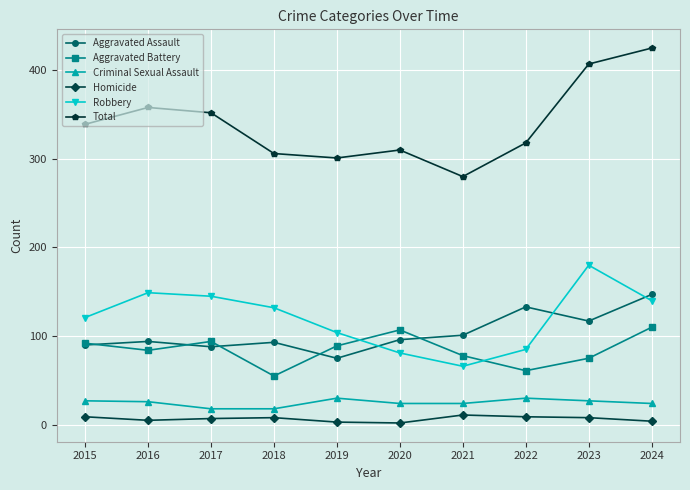

At which label is Total closest to 352?

2017